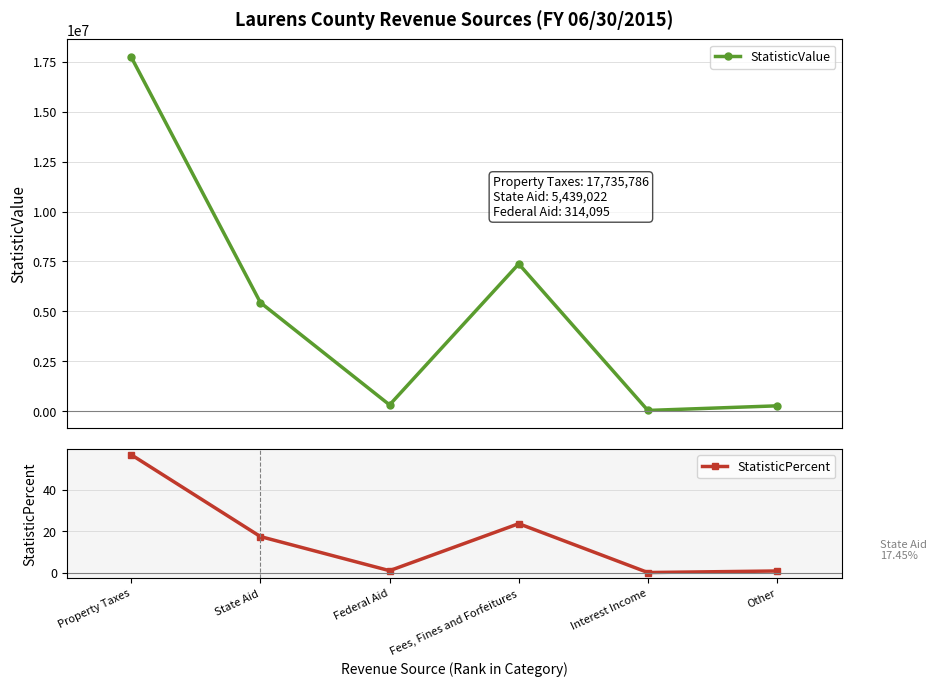

Rank the categories by StatisticPercent value from highest to lowest.

Property Taxes, Fees, Fines and Forfeitures, State Aid, Federal Aid, Other, Interest Income